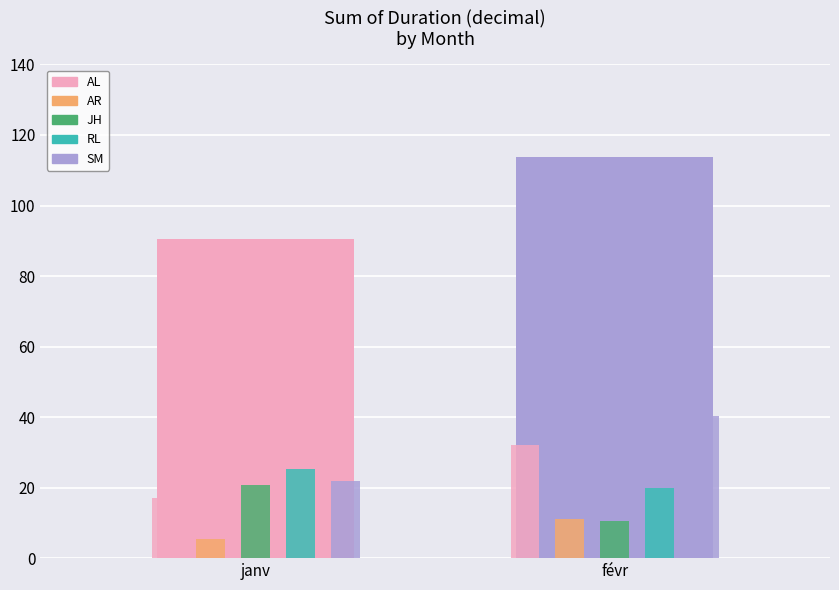

Are the bars horizontal?

No